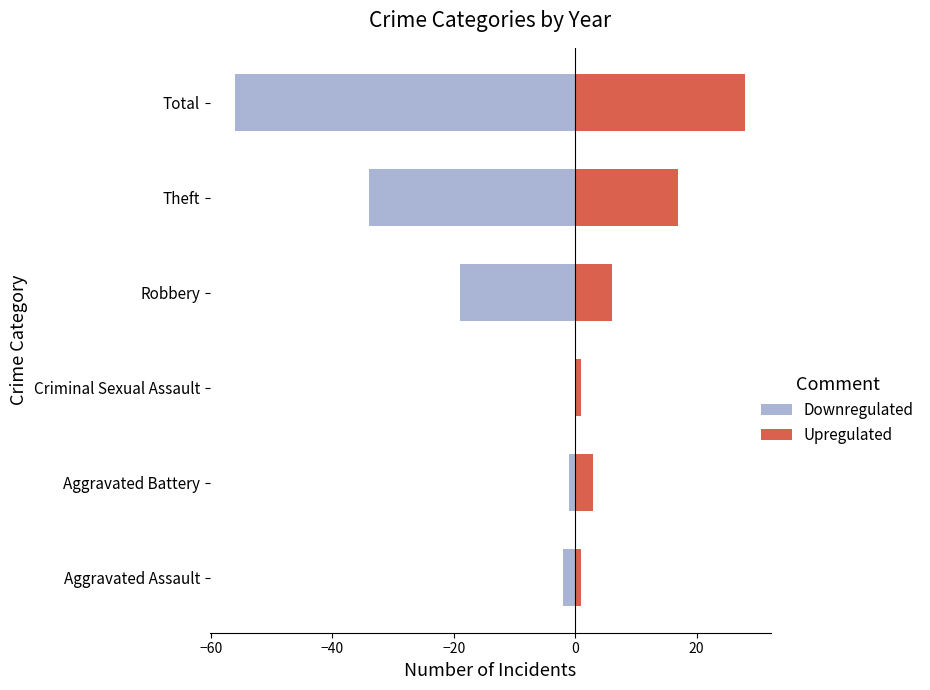

How many values in the Downregulated series exceed -2?

2